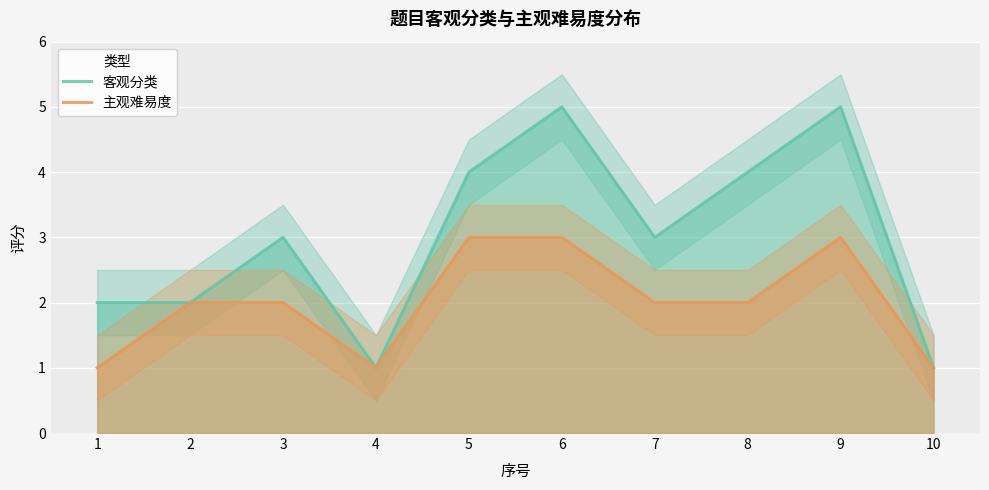

Where is the first local maximum for 主观难易度?

9